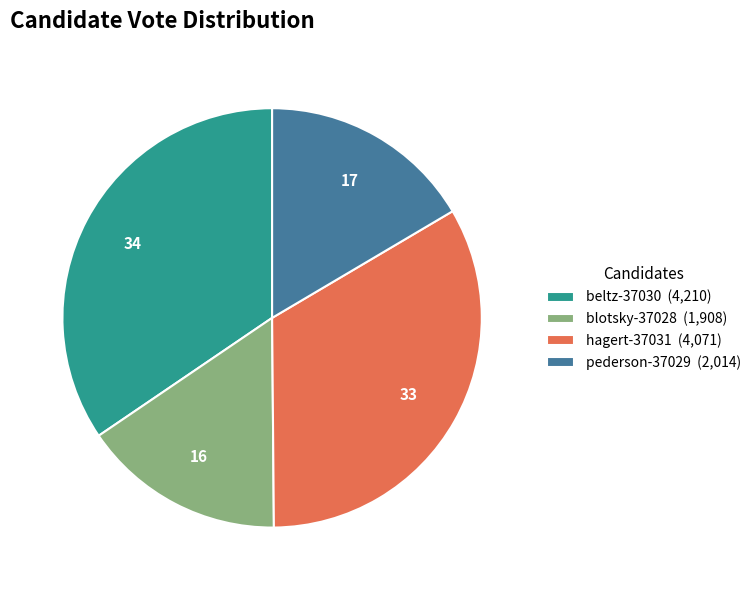

Count the number of slices in the pie.

4